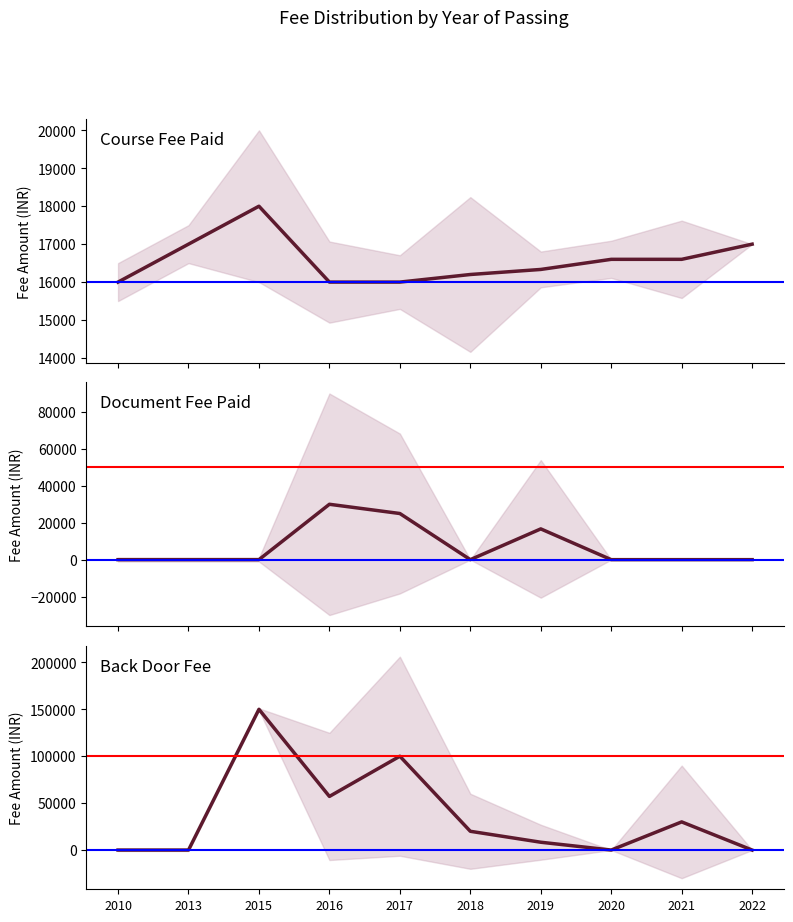

What is the value of the Course Fee Paid point at the 2nd from the left?

17000.0